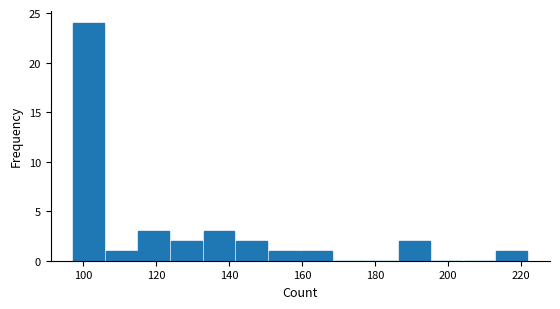

How tall is the bar that spans 214 to 222 on the x-axis? Neither the bar edges nor the heights are printed on the chart, so give them approximately, as read against the axes.

1